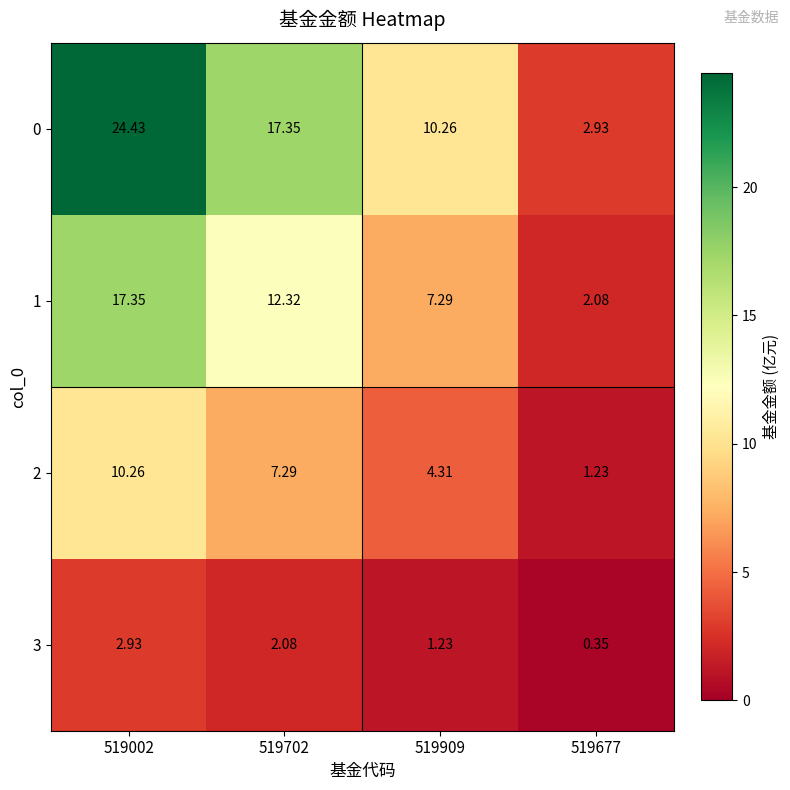

Is the value of 0 at 519909 greater than the value of 1 at 519702?

No